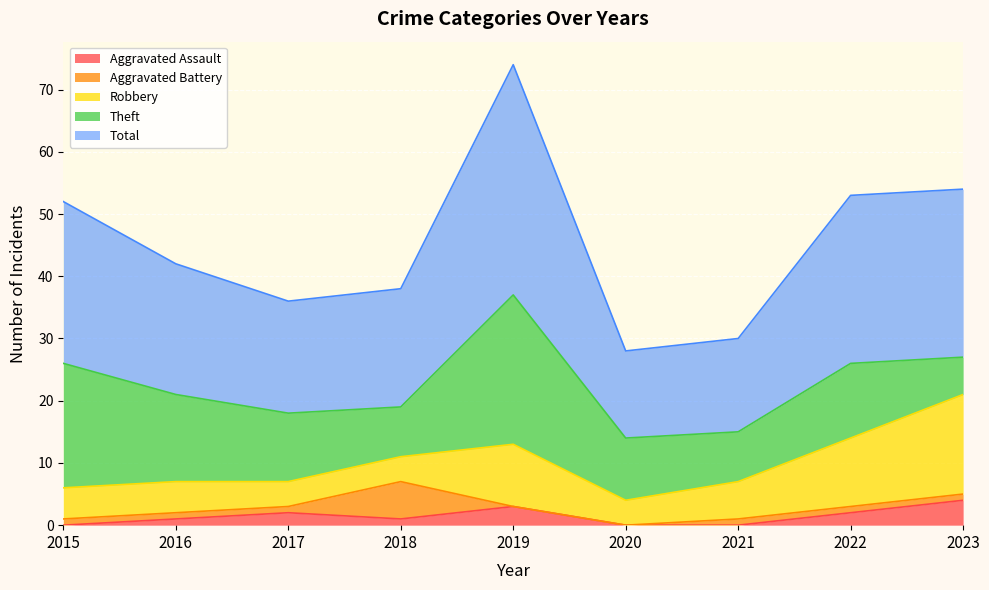

Which series has the widest spread of values?

Total